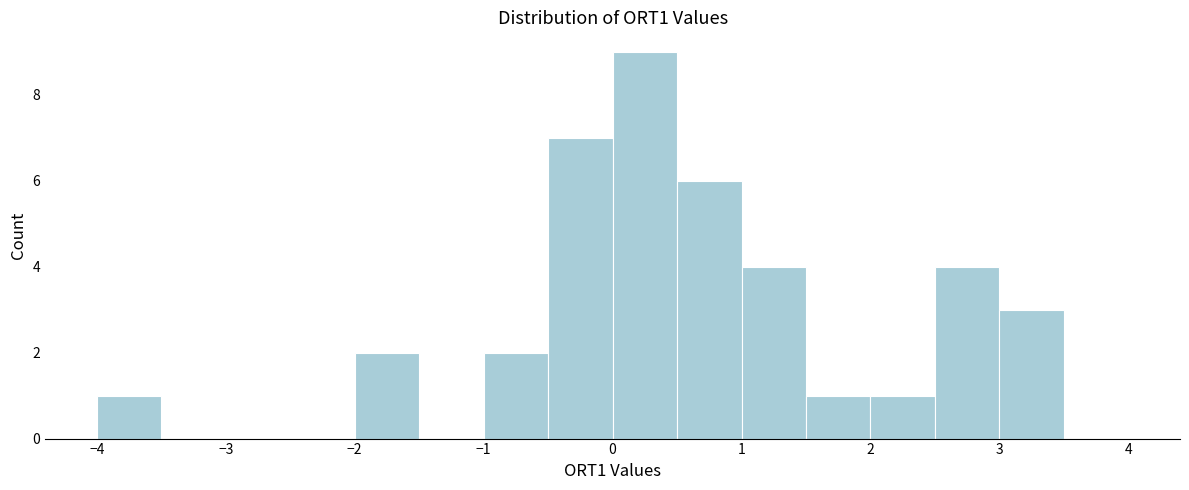

Reading left to right, list every bar in this chart as the range it spans on the x-axis followed by its height. The values are not printed on the chart, so give them approximately, as read against the axis.

-4.0 to -3.5: 1
-3.5 to -3.0: 0
-3.0 to -2.5: 0
-2.5 to -2.0: 0
-2.0 to -1.5: 2
-1.5 to -1.0: 0
-1.0 to -0.5: 2
-0.5 to 0.0: 7
0.0 to 0.5: 9
0.5 to 1.0: 6
1.0 to 1.5: 4
1.5 to 2.0: 1
2.0 to 2.5: 1
2.5 to 3.0: 4
3.0 to 3.5: 3
3.5 to 4.0: 0